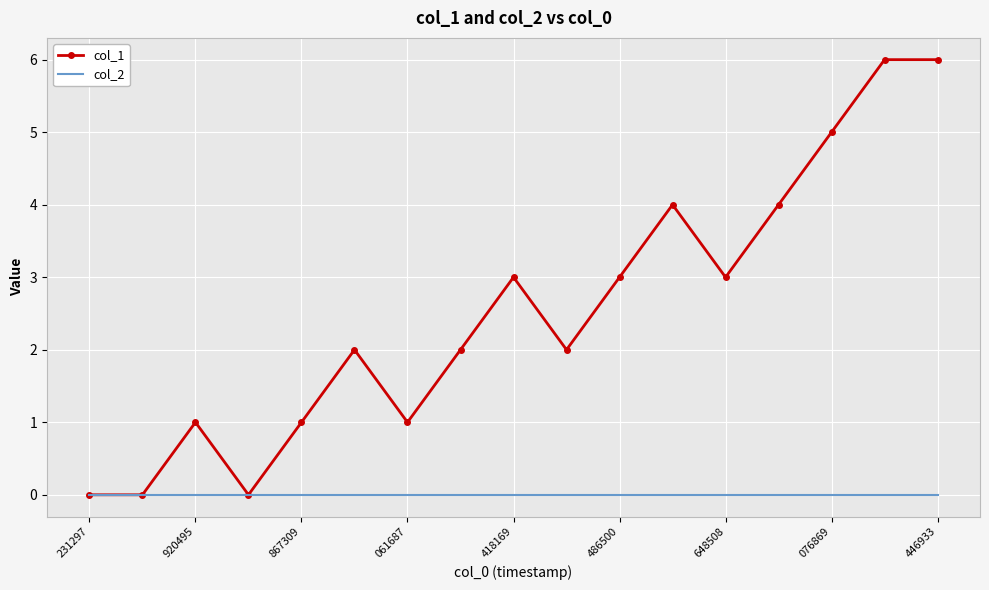

What is the greatest value displayed?

6